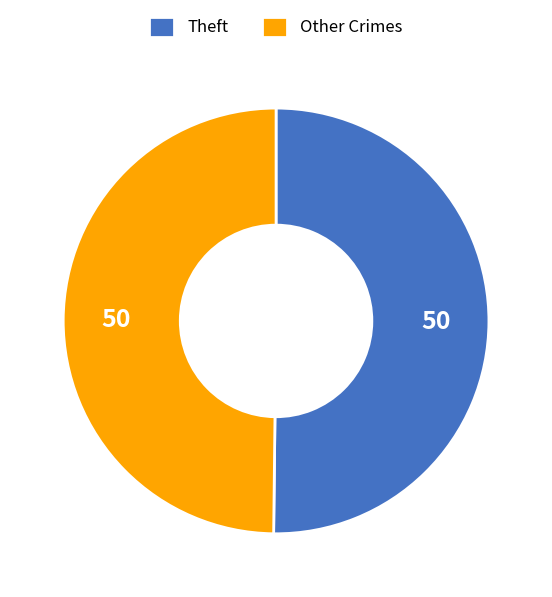

What is the ratio of the value at Other Crimes to the value at Theft?

1.0